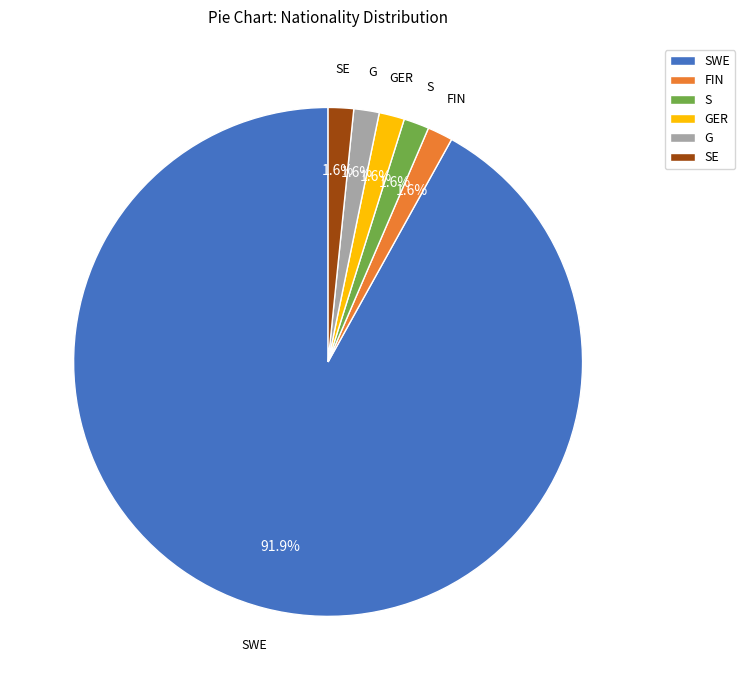

Do SE and G together represent more than half of the pie?

No